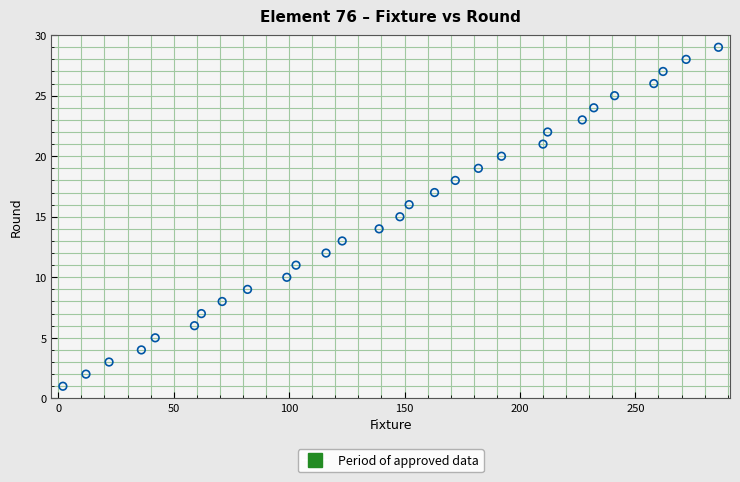

What is the range of X values (max minus min)?

284